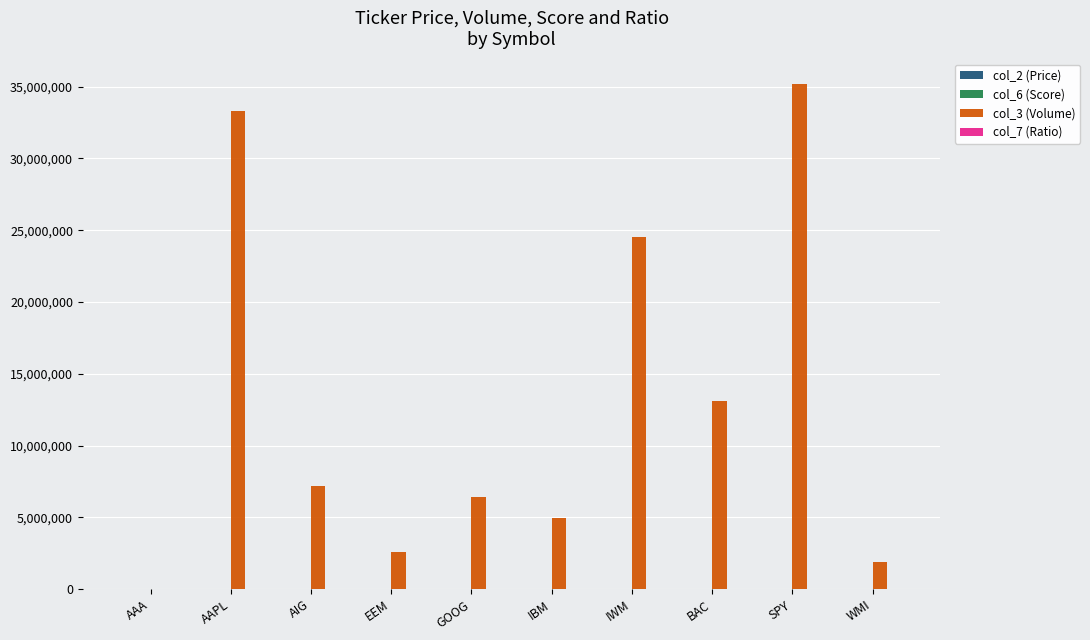

Is it true that col_3 (Volume) equals 3858863.9 at EEM?

False